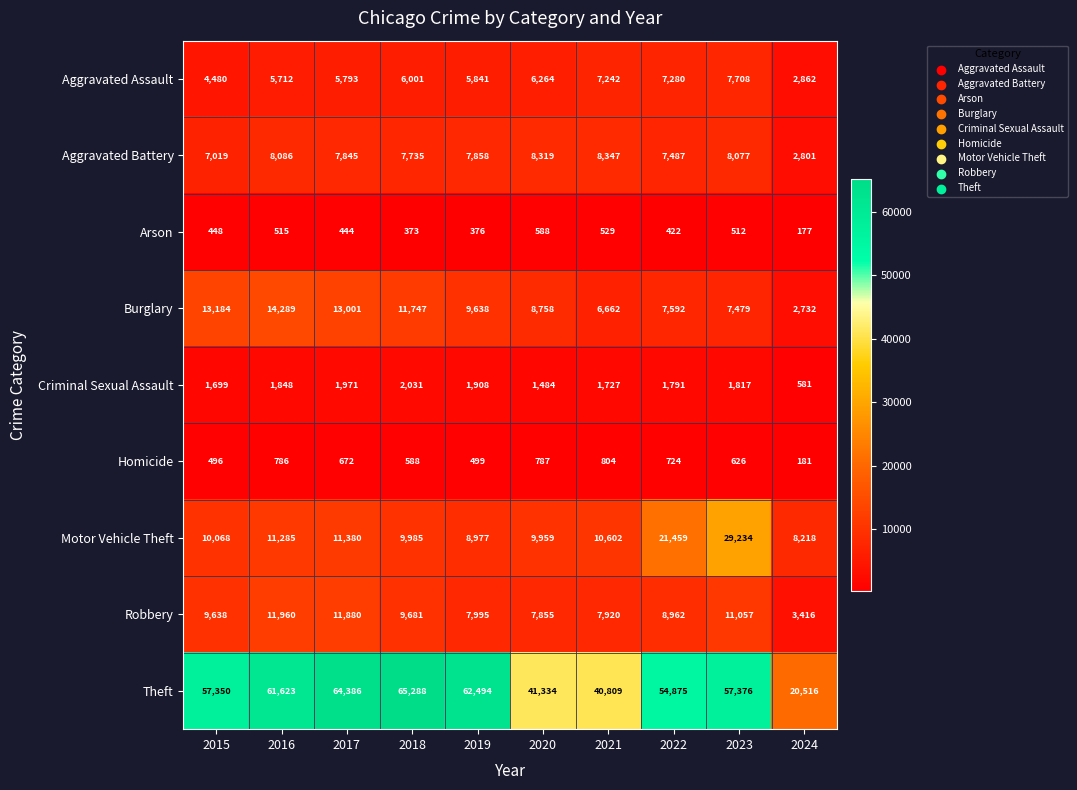

At how many categories does at least one series exceed 25137?

9